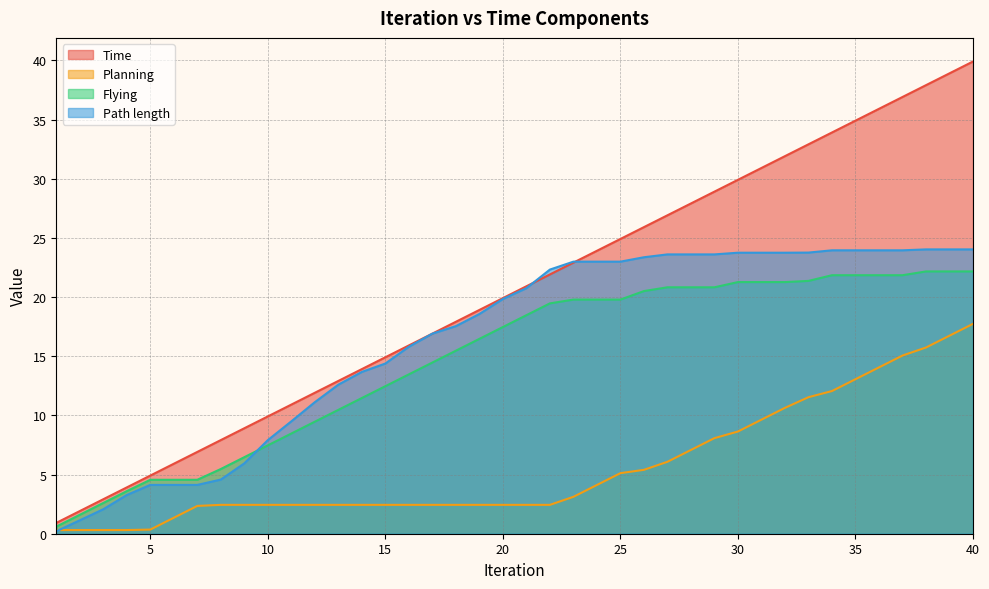

Reading left to right, list all the values displayed in this chart.

Time: 0.9	1.9	2.9	3.9	4.9	5.9	6.9	7.9	8.9	9.9	10.9	11.9	12.9	13.9	14.9	15.9	16.9	17.9	18.9	19.9	20.9	21.9	22.9	23.9	24.9	25.9	26.9	27.9	28.9	29.9	30.9	31.9	32.9	33.9	34.9	35.9	36.9	37.9	38.9	39.9
Planning: 0.3	0.3	0.3	0.3	0.3	1.4	2.4	2.4	2.4	2.4	2.4	2.4	2.4	2.4	2.4	2.4	2.4	2.4	2.4	2.4	2.4	2.4	3.1	4.1	5.1	5.4	6.1	7.1	8.1	8.6	9.6	10.6	11.5	12.1	13.1	14.1	15.1	15.7	16.7	17.7
Flying: 0.6	1.6	2.6	3.6	4.6	4.6	4.6	5.5	6.5	7.5	8.5	9.5	10.5	11.5	12.5	13.5	14.5	15.5	16.5	17.5	18.5	19.5	19.8	19.8	19.8	20.5	20.8	20.8	20.8	21.3	21.3	21.3	21.4	21.9	21.9	21.9	21.9	22.2	22.2	22.2
Path length: 0.2	1.1	2.1	3.3	4.1	4.1	4.1	4.6	5.9	7.9	9.5	11.1	12.6	13.7	14.4	15.8	16.9	17.5	18.6	19.8	20.8	22.3	23.0	23.0	23.0	23.4	23.6	23.6	23.6	23.8	23.8	23.8	23.8	24.0	24.0	24.0	24.0	24.0	24.0	24.0